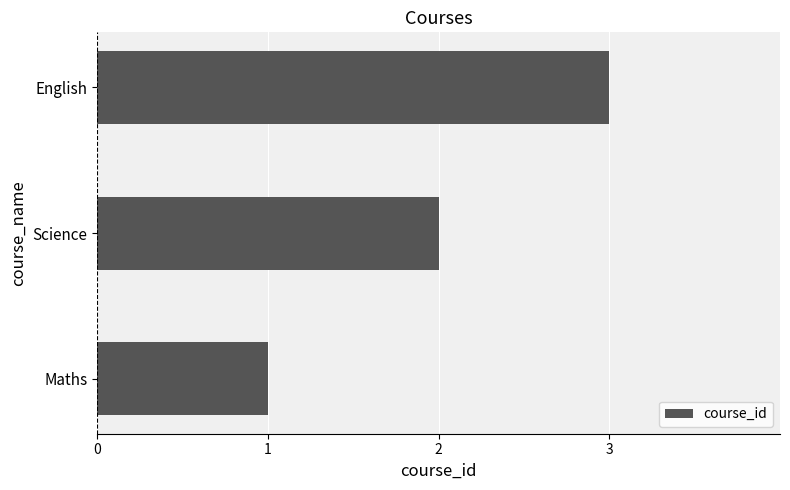

Are the bars grouped side by side (vs. stacked)?

No